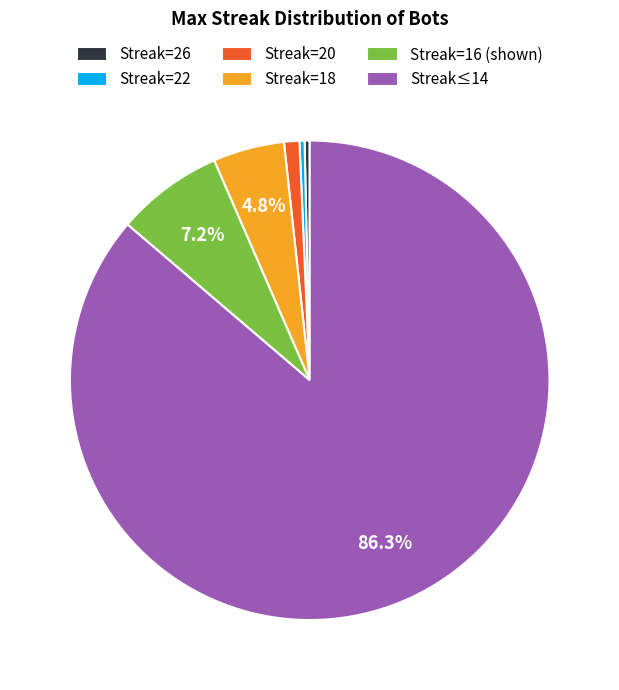

Which category has the biggest portion of the pie?

Streak≤14